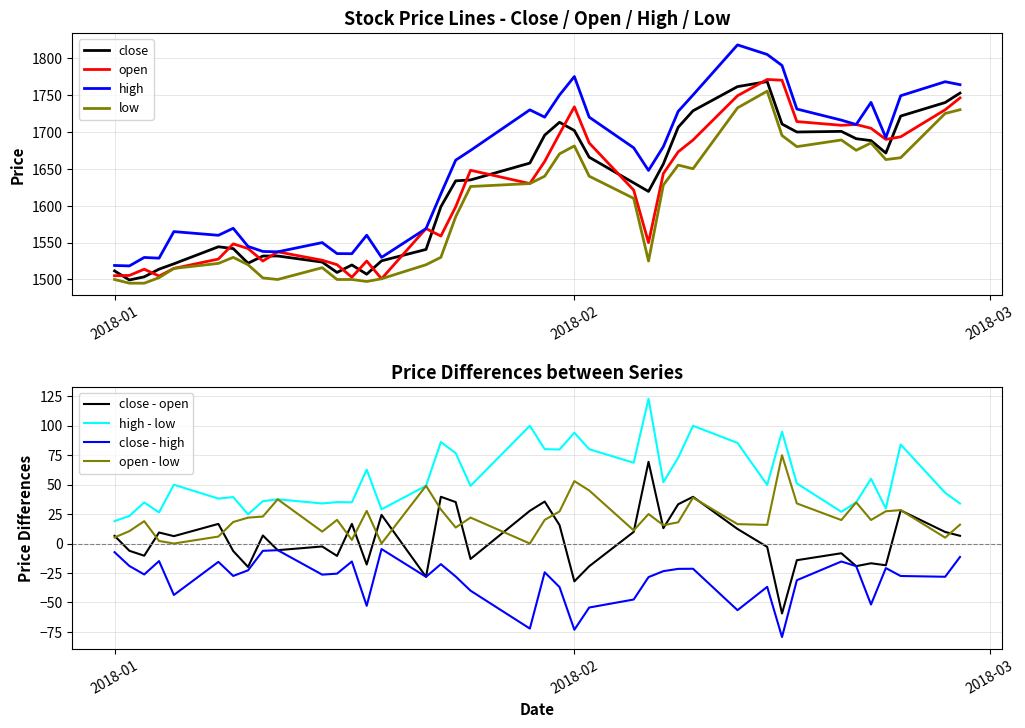

What is the highest value of the high - low series?

122.8